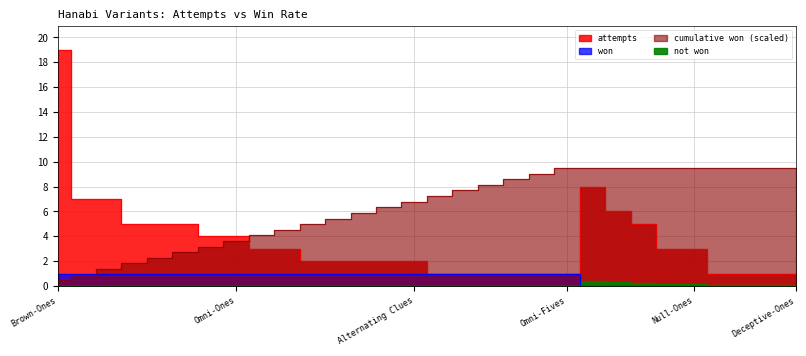

True or false: attempts and won cross at least once.

False